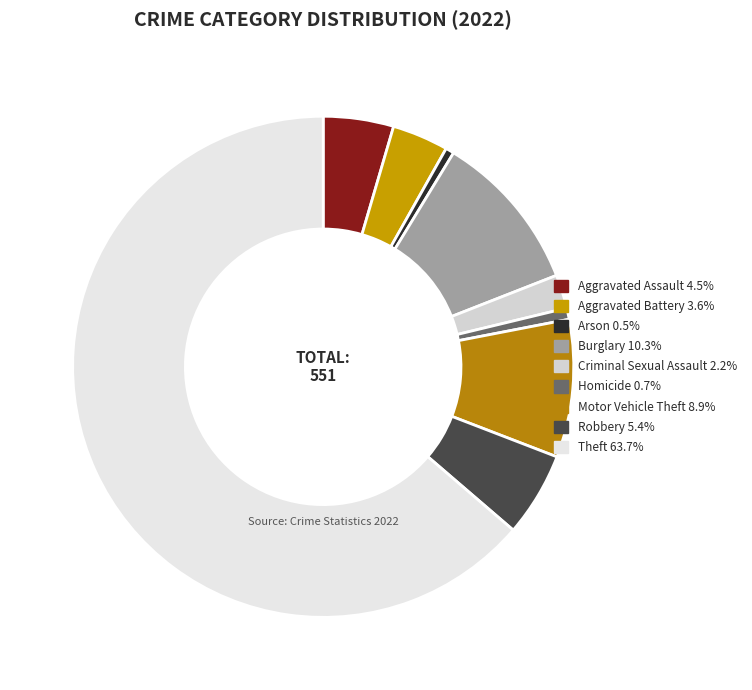

What is the change in value from Criminal Sexual Assault to Theft?

+339